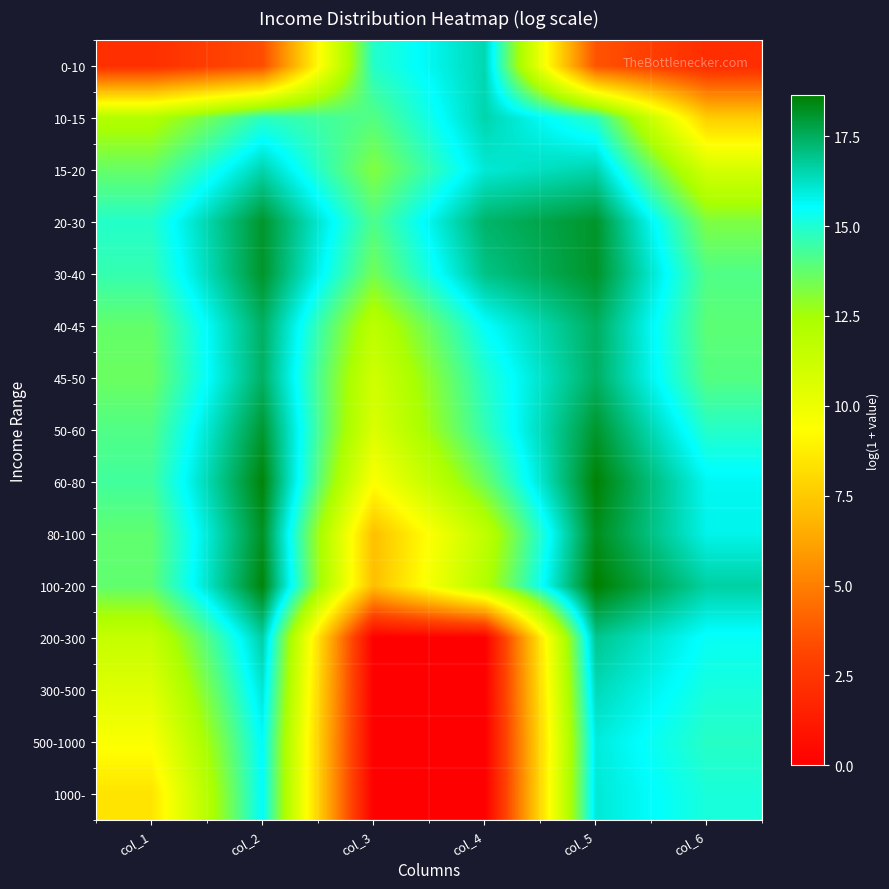

List the series in order of their peak value, highest first.

100-200, 60-80, 80-100, 30-40, 20-30, 50-60, 40-45, 45-50, 200-300, 15-20, 10-15, 0-10, 300-500, 1000-, 500-1000